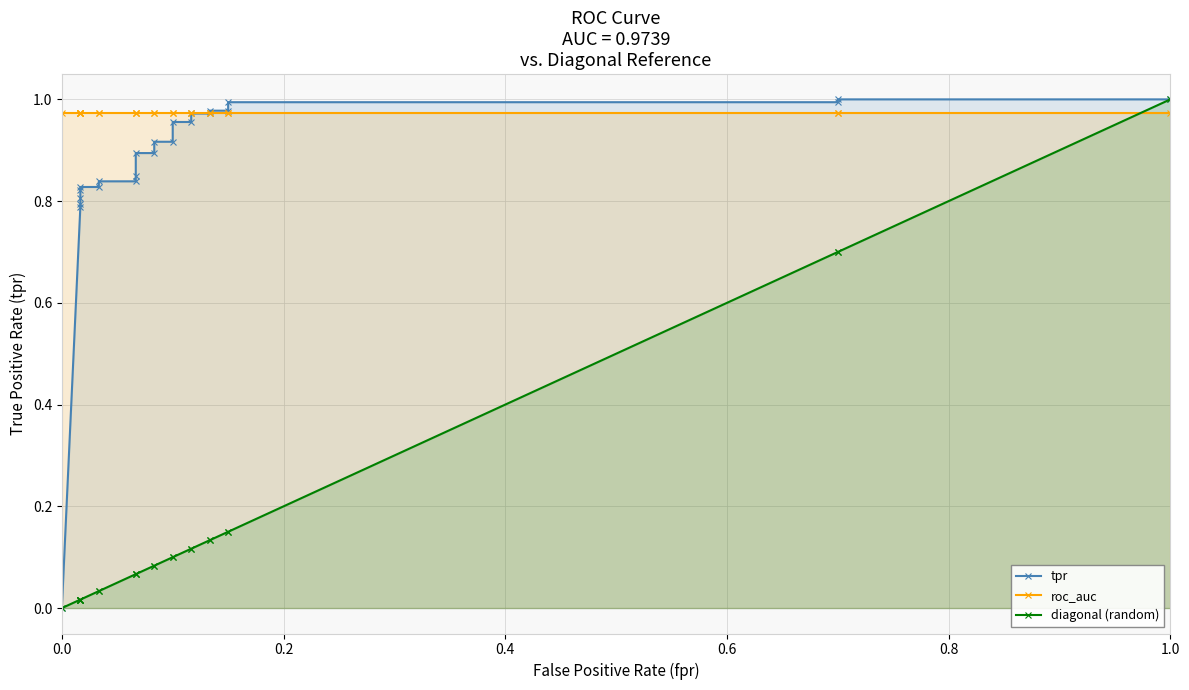

At how many categories does at least one series exceed 0?

24